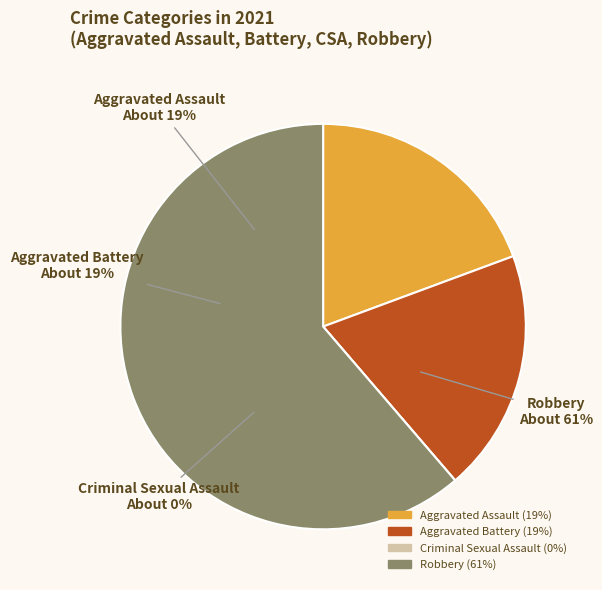

Approximately how many times larger is the value at Aggravated Battery compared to Aggravated Assault?

1.0